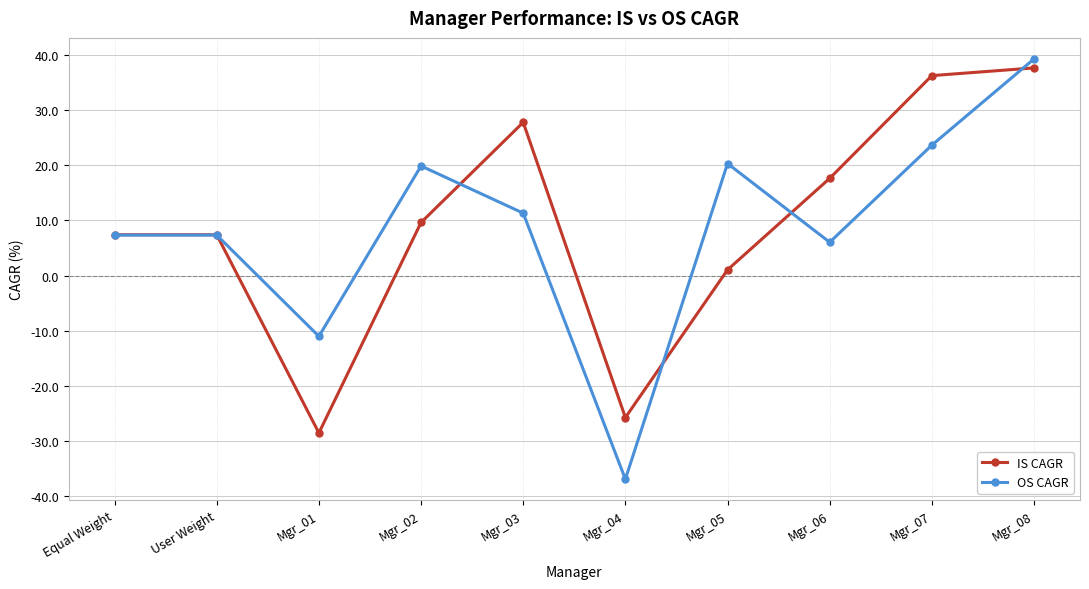

What is the average value of the OS CAGR series?

8.7